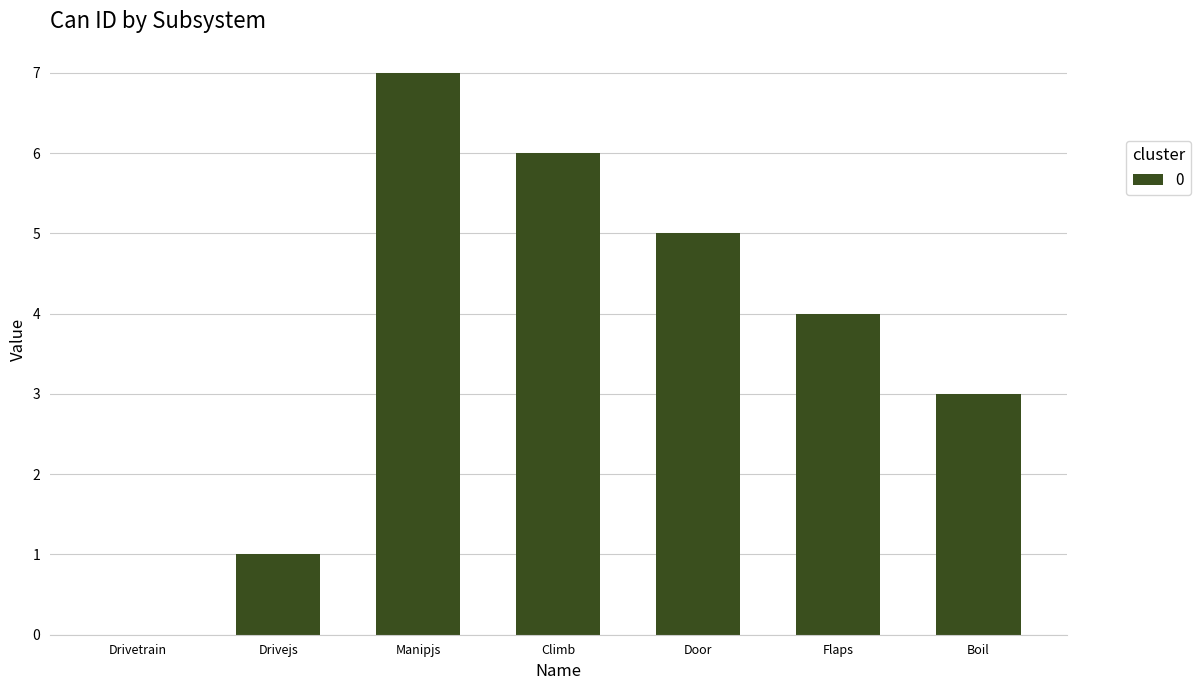

Which category has the highest value across all series?

Manipjs